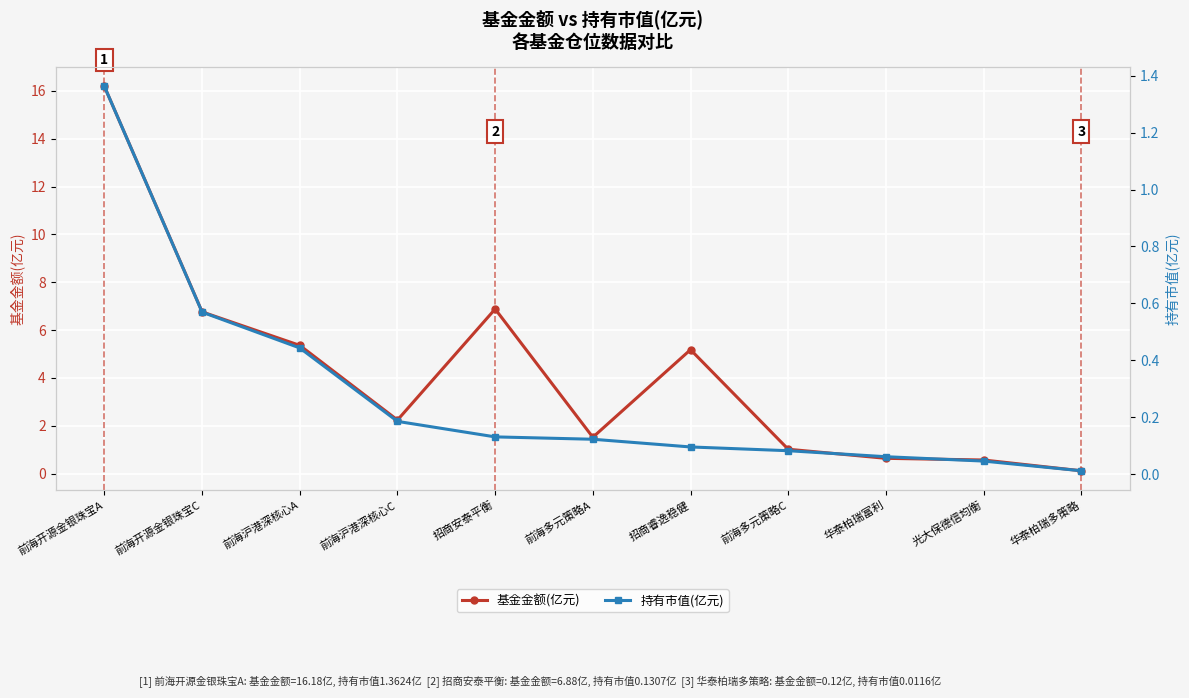

True or false: 持有市值(亿元) and 基金金额(亿元) cross at least once.

False